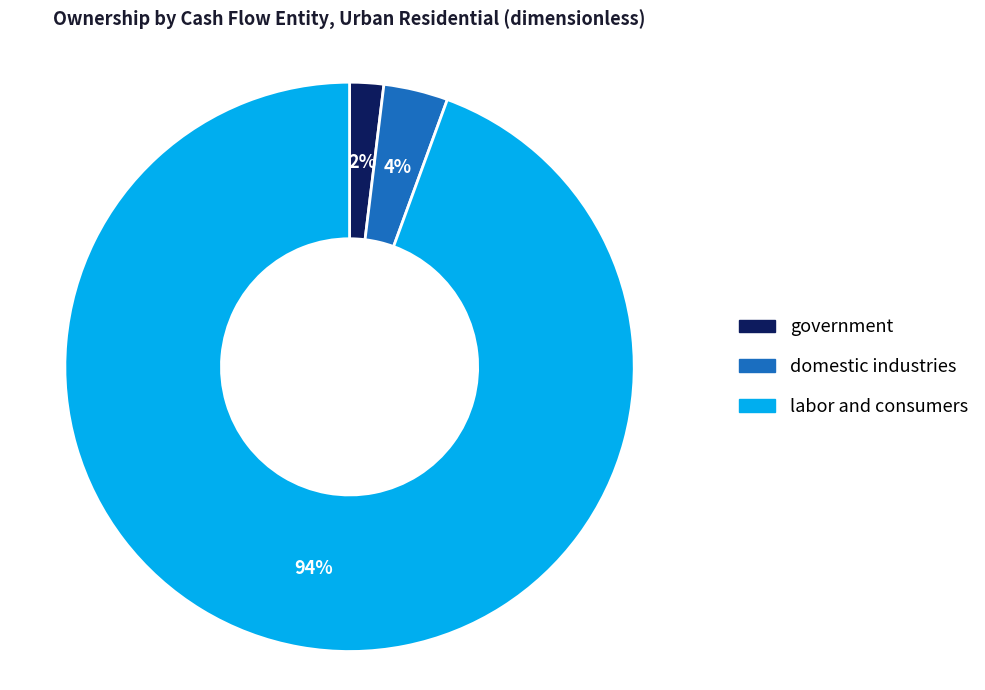

To the nearest percent, what is the average slice percentage?

33%